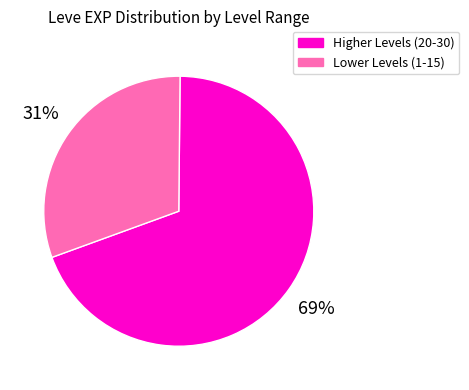

To the nearest percent, what is the average slice percentage?

50%